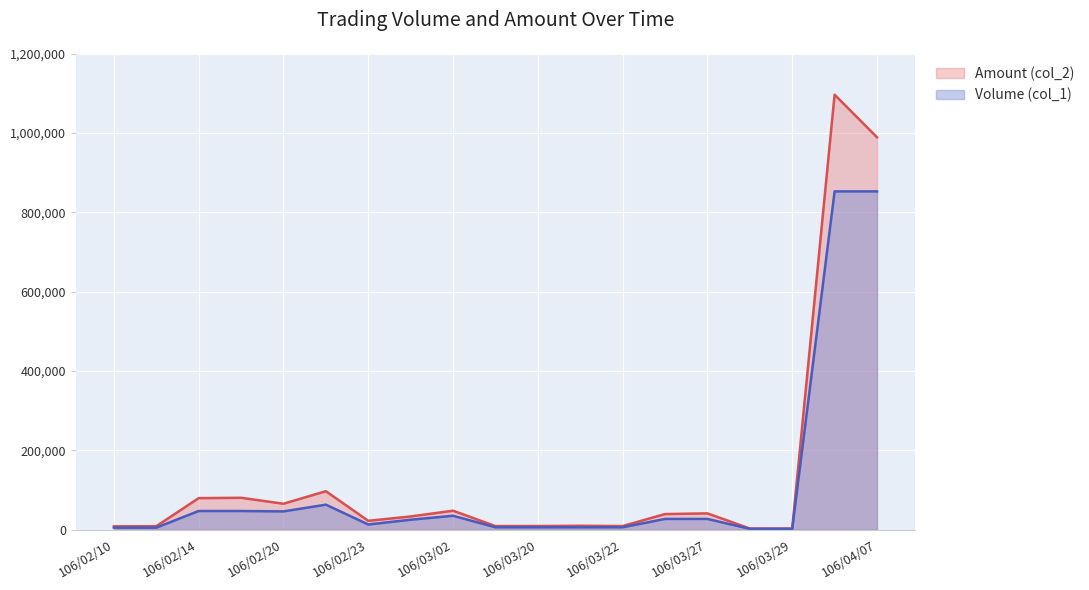

Which series has the largest range (max minus min)?

Amount (col_2)